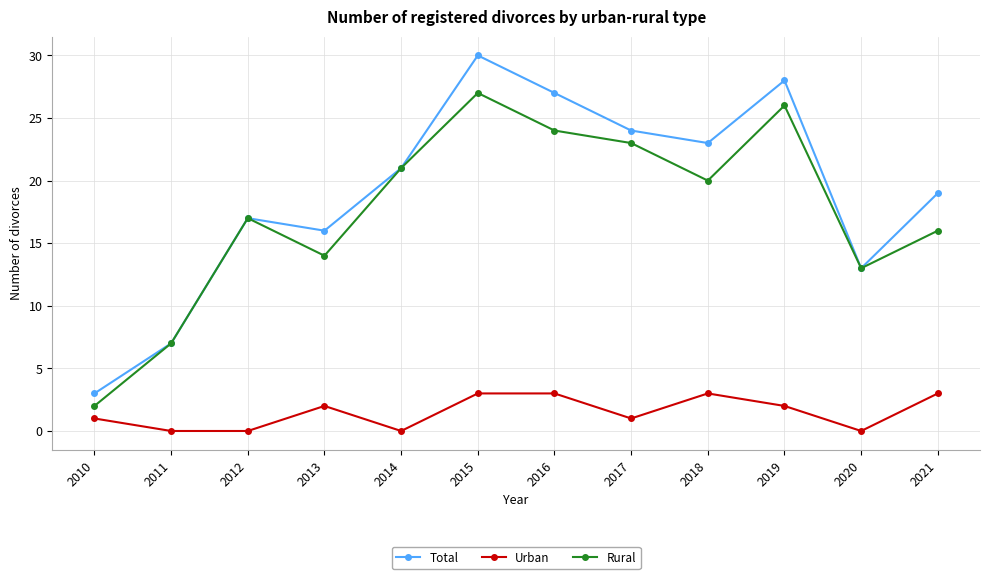

Is this an area chart (filled region under the line)?

No